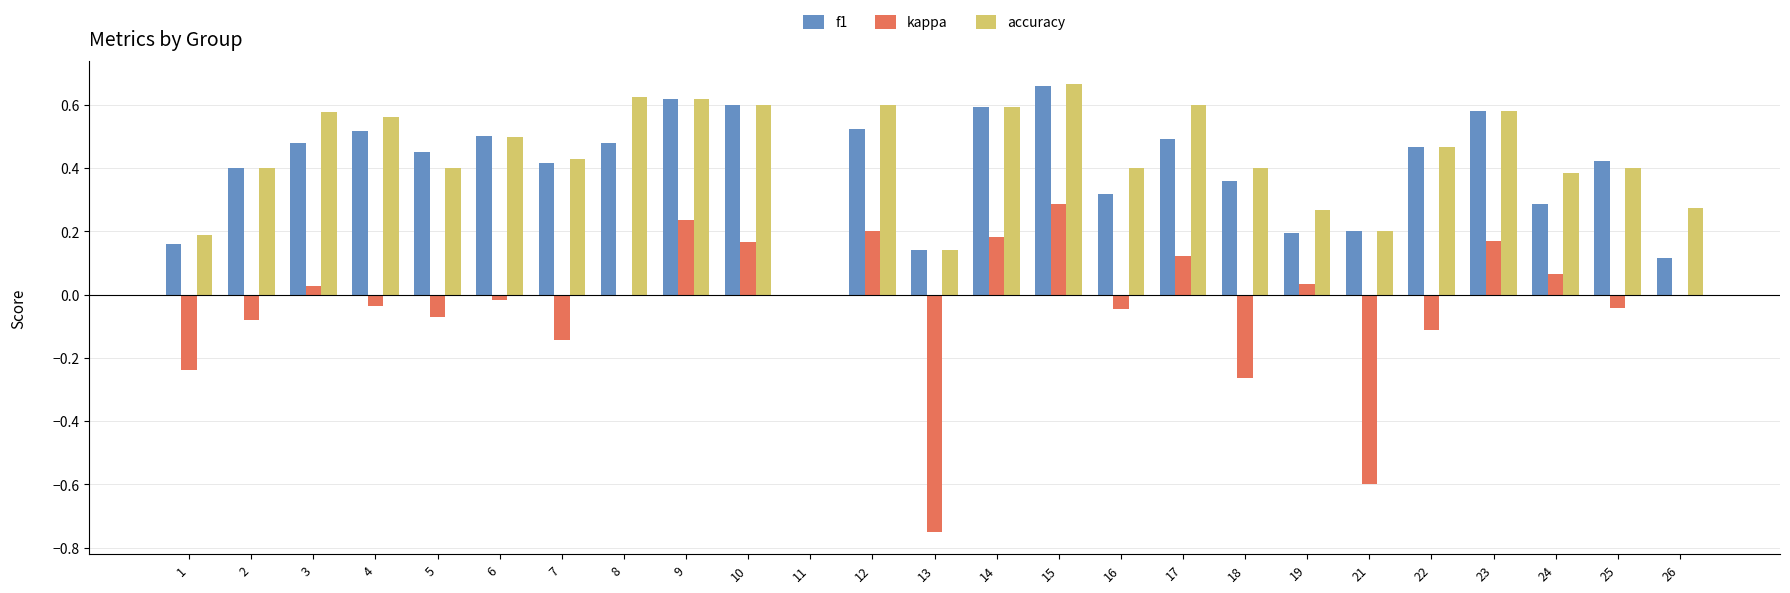

Which category has the highest value across all series?

15